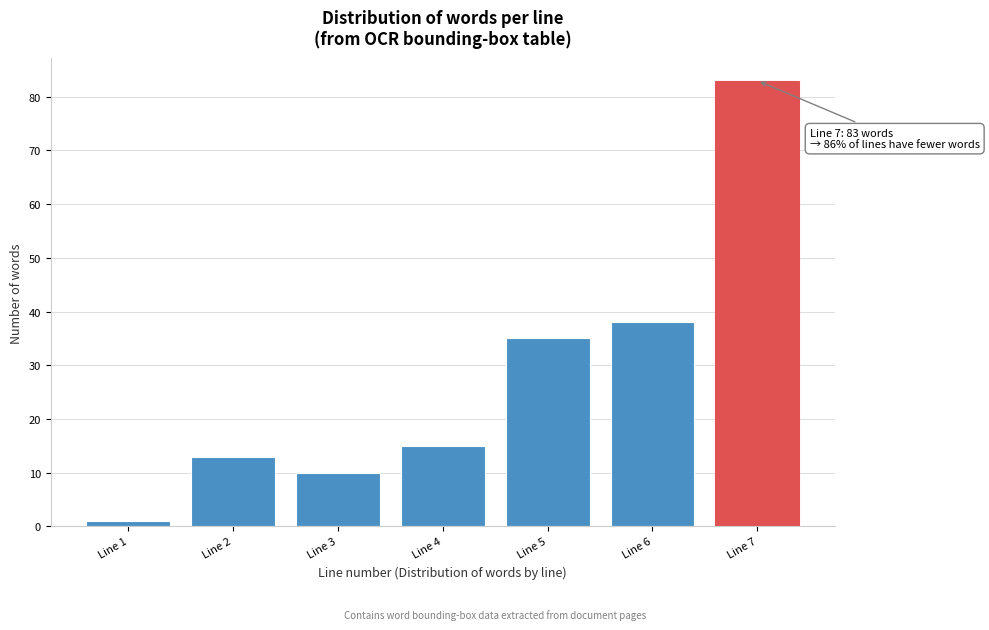

Reading left to right, what are all the values shown in this chart?

1	13	10	15	35	38	83